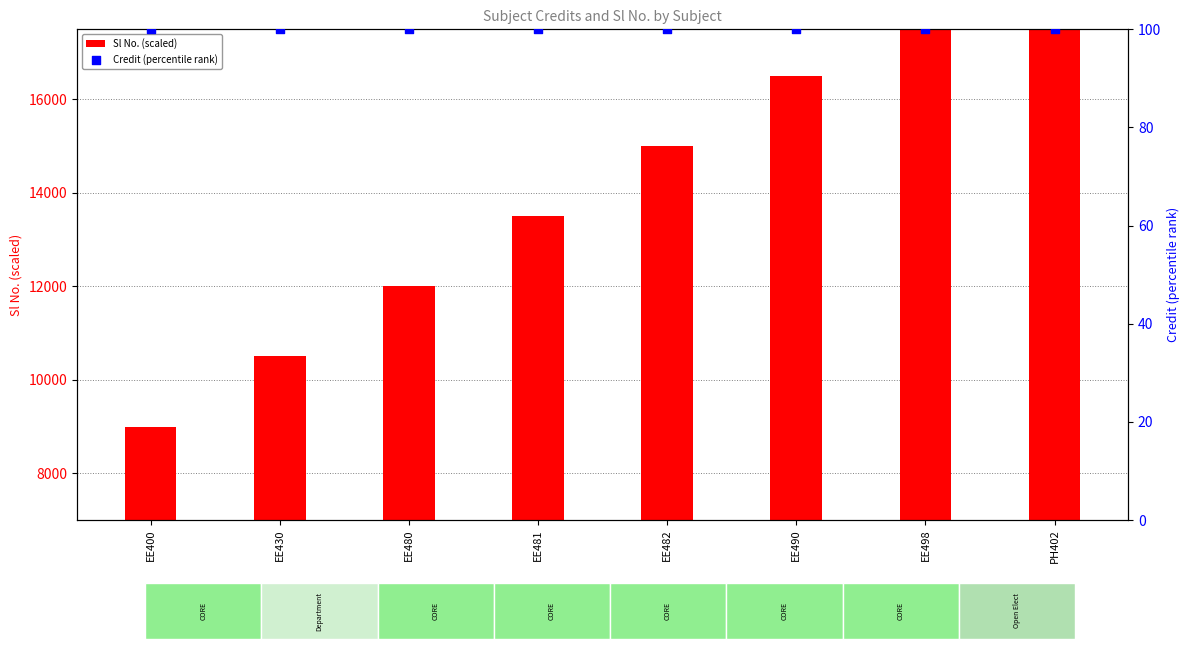

Which series contains the lowest Y value?

Credit (percentile rank)